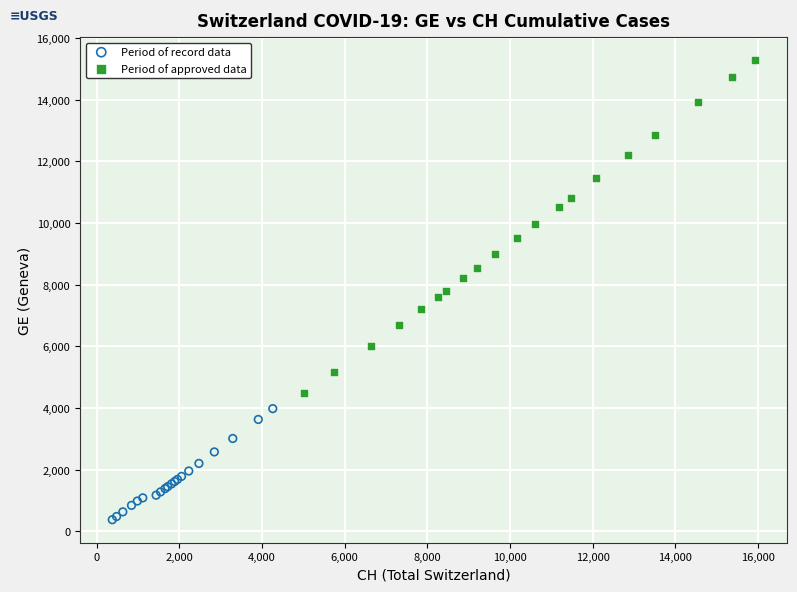

Which series reaches the minimum Y coordinate?

Period of record data